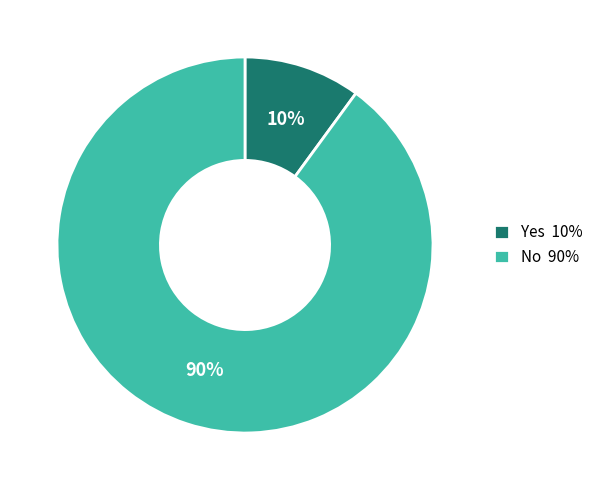

Between Yes 10% and No 90%, which is larger?

No 90%